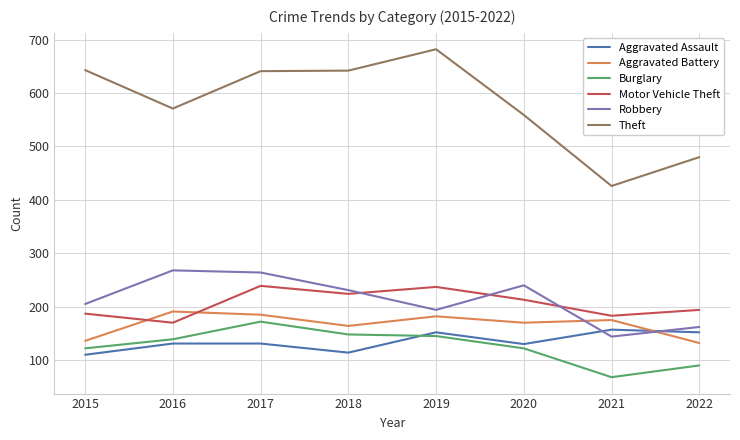

True or false: Motor Vehicle Theft has a value of 187 at 2015.

True